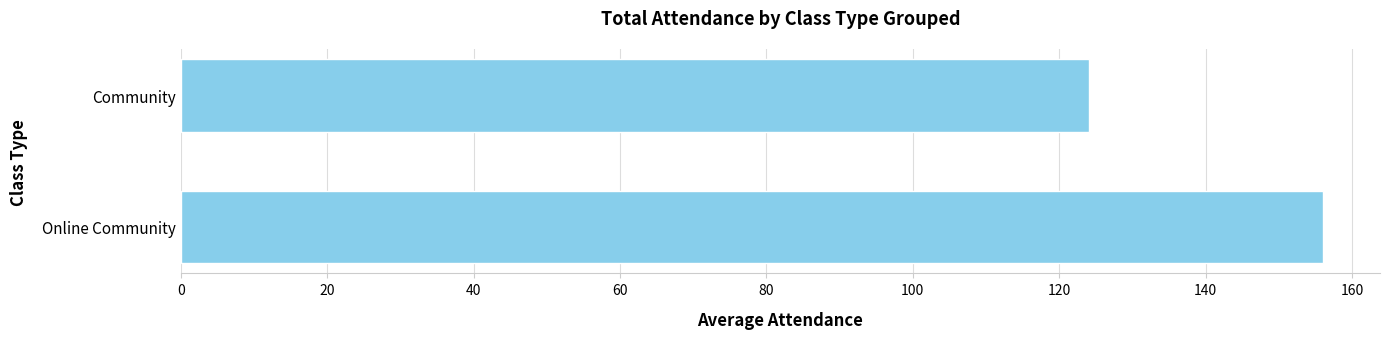

What is the average value?

140